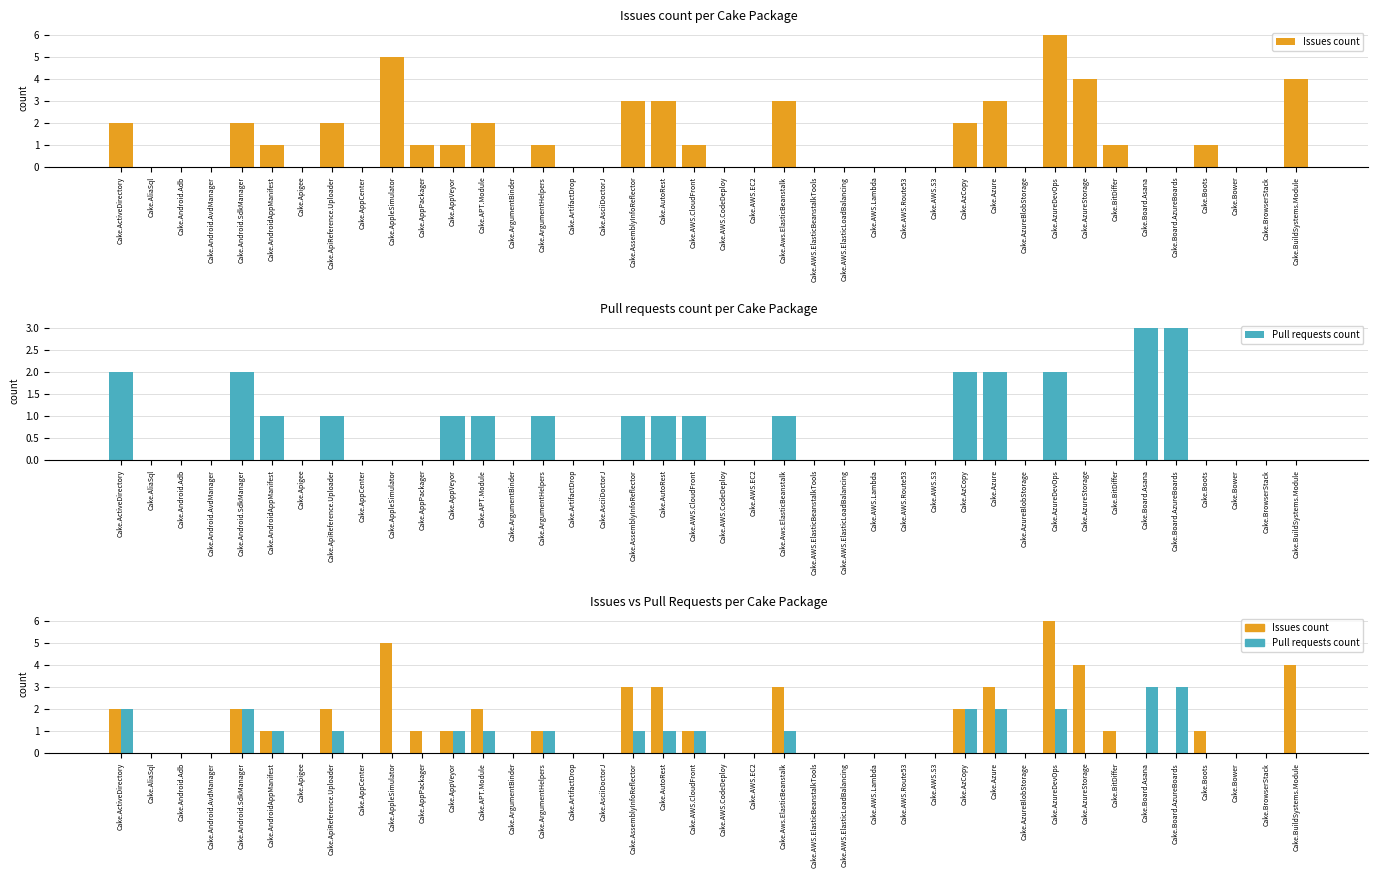

Rank the series at Cake.Android.AvdManager from highest to lowest value.

Issues count, Pull requests count